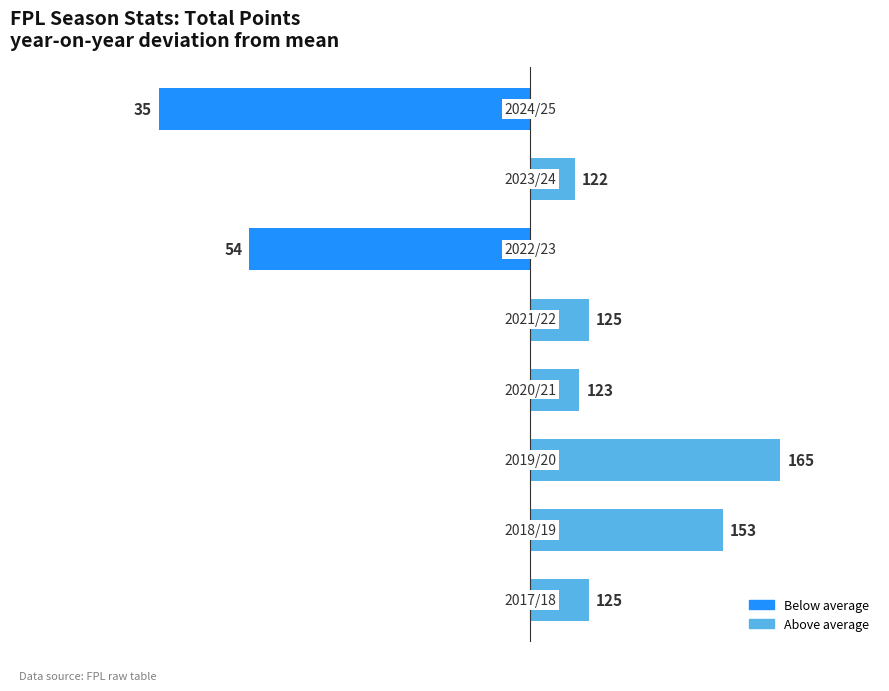

How many bars are there in total?

8